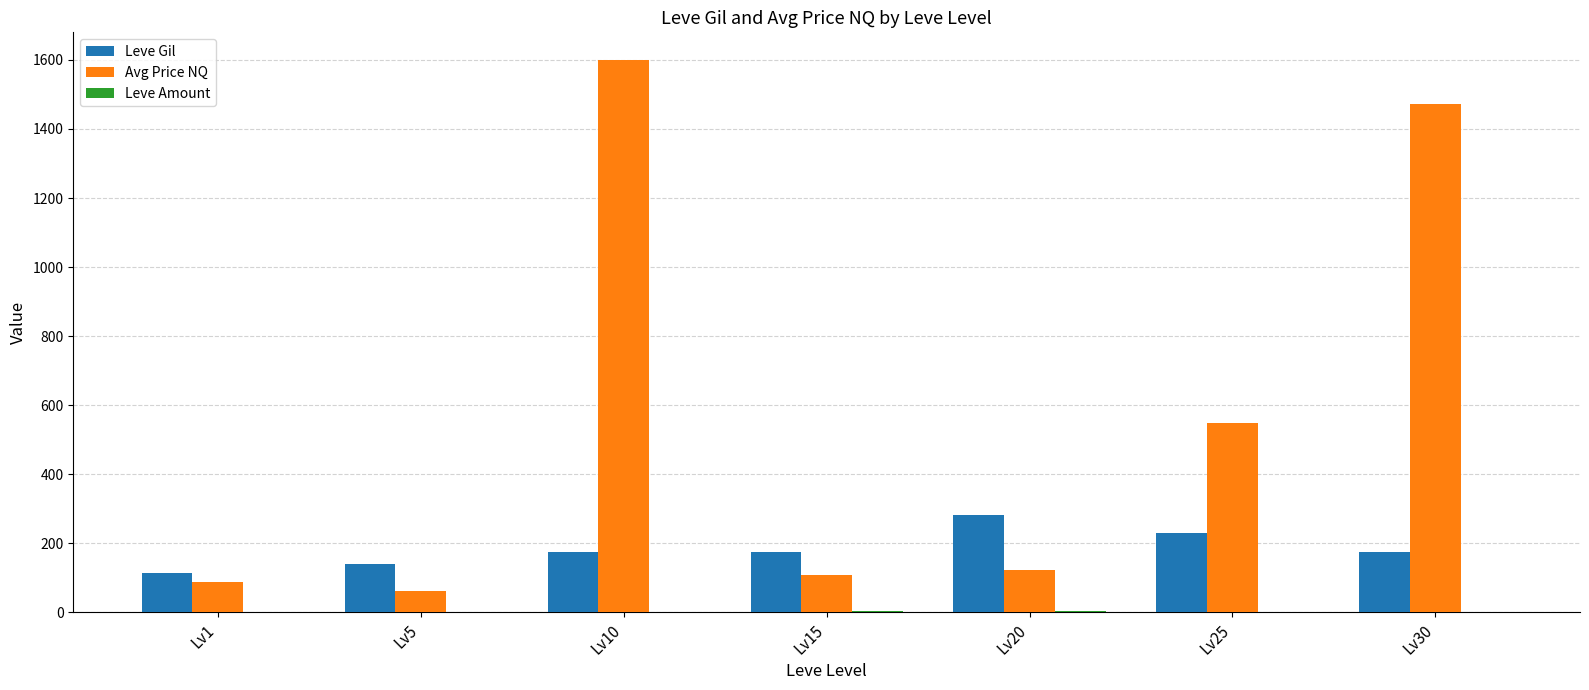

What is the maximum value for Avg Price NQ?

1600